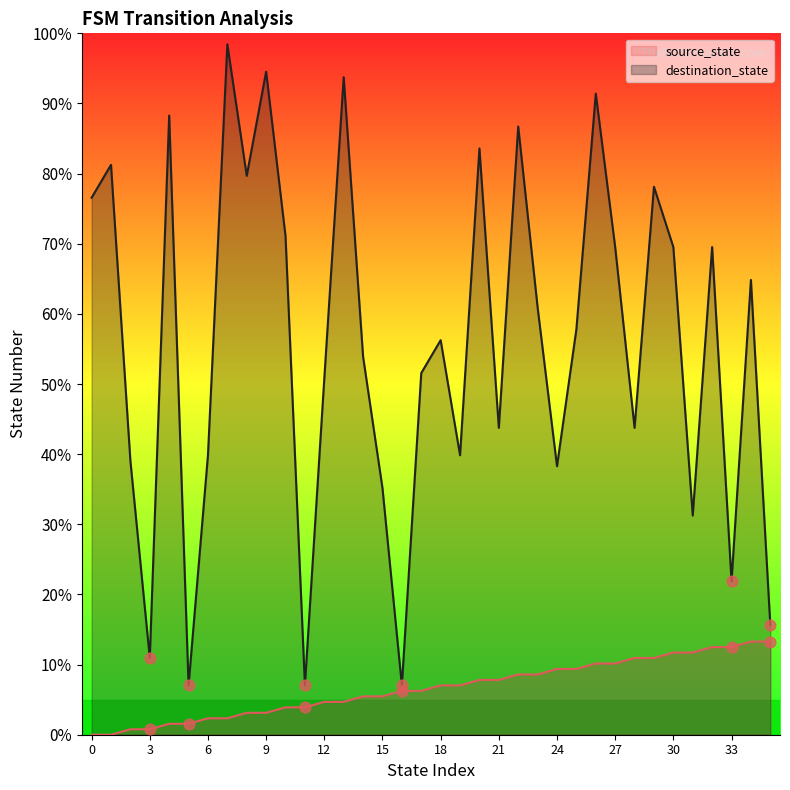

What are all the series names shown in the legend?

source_state, destination_state